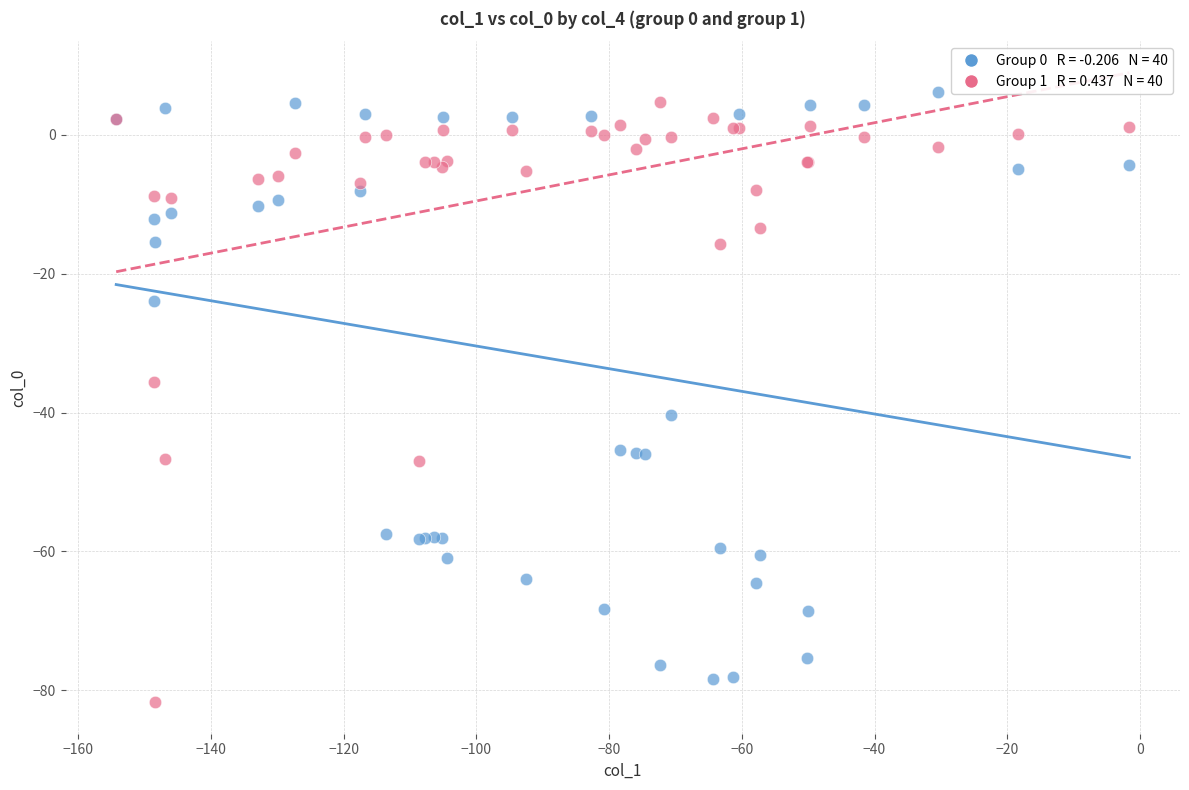

Across all series, what Y value is closest to -37?

-35.6